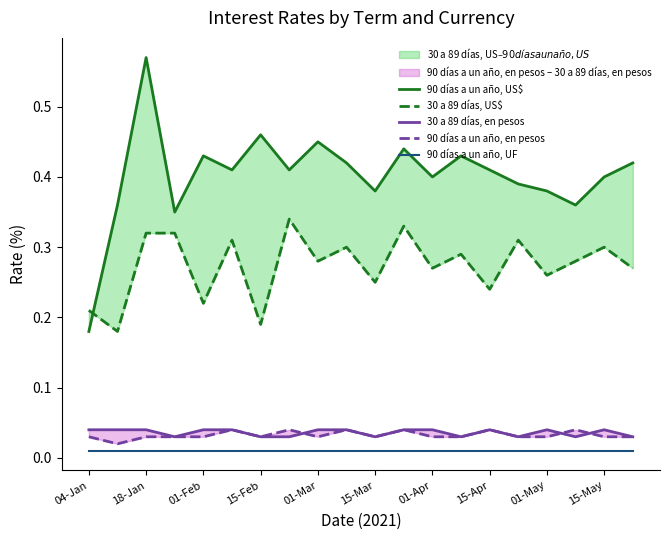

In 90 días a un año, US$, how many points are higher than both neighbors (excluding endpoints)?

6